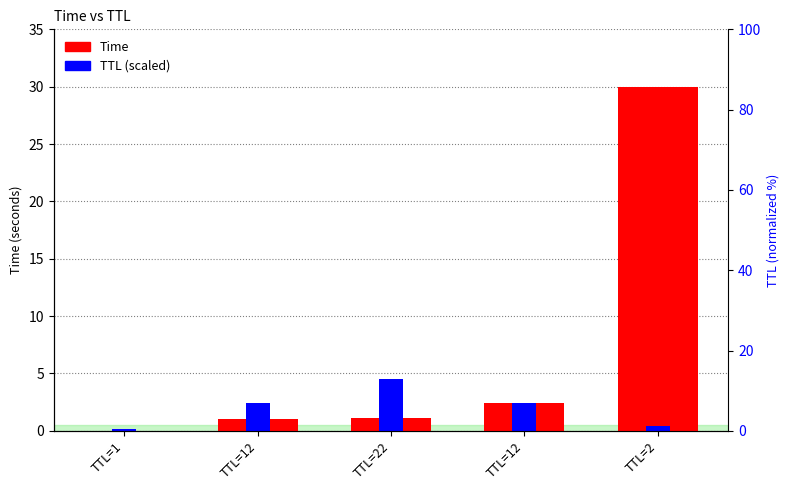

What is the average value of the TTL (scaled) series?

2.0